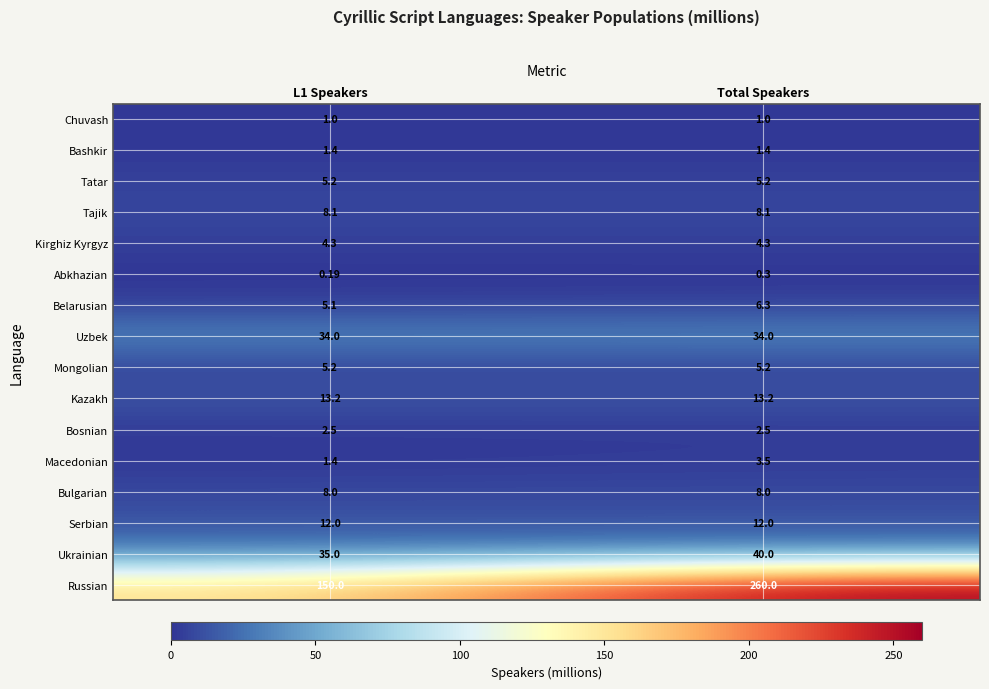

Which series changed the most between L1 Speakers and Total Speakers?

Russian